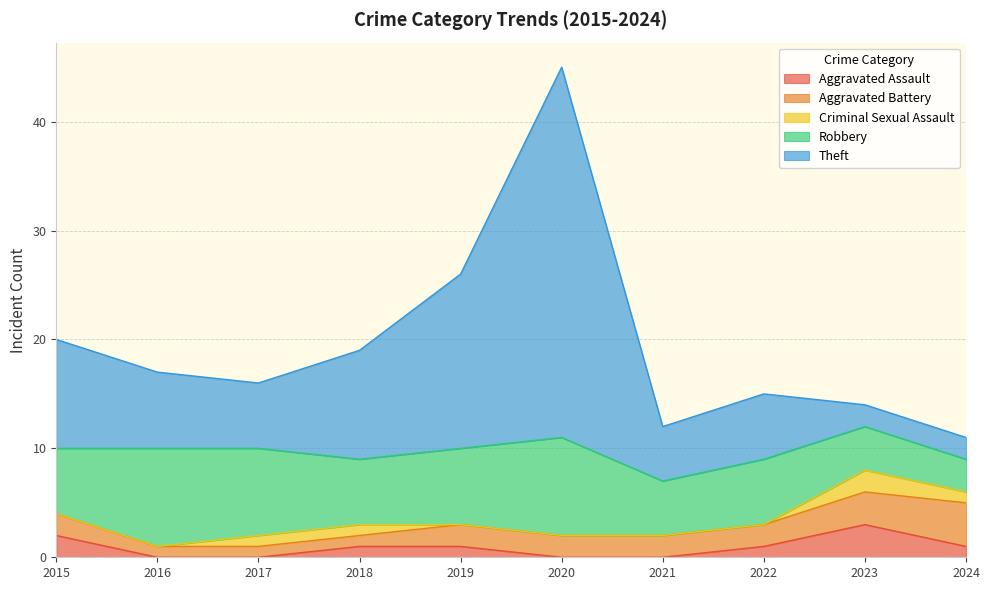

Which series has the largest total across all categories?

Theft